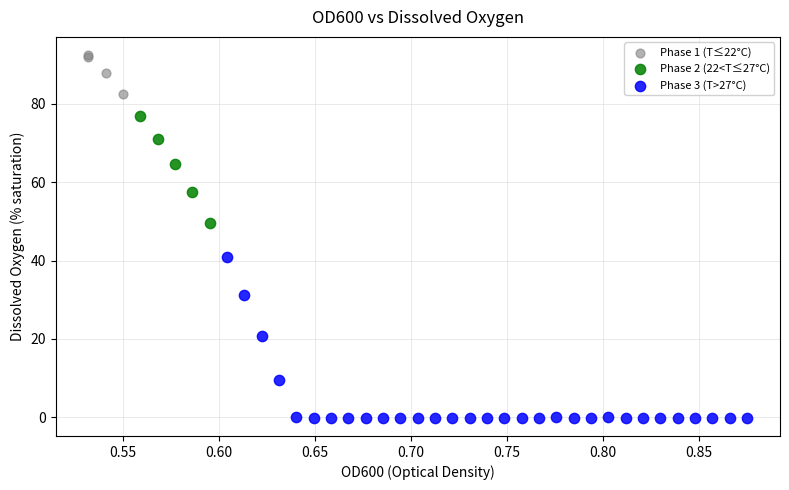

Which series has the largest Y range (max minus min)?

Phase 3 (T>27°C)